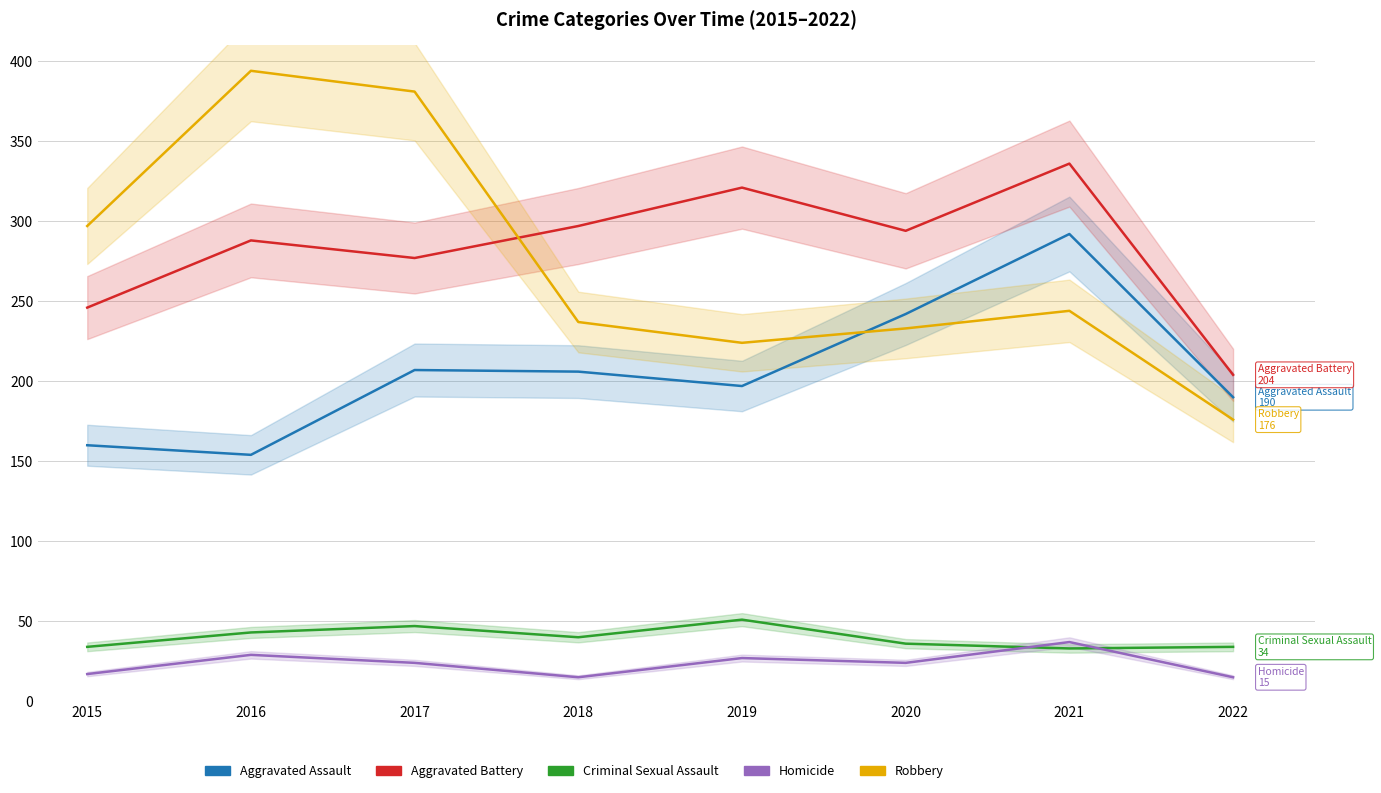

At which label does Robbery reach its peak?

2016